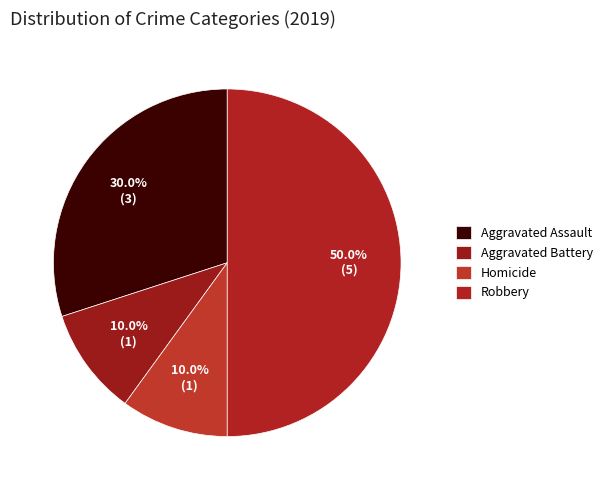

What is the largest slice in the pie chart?

Robbery